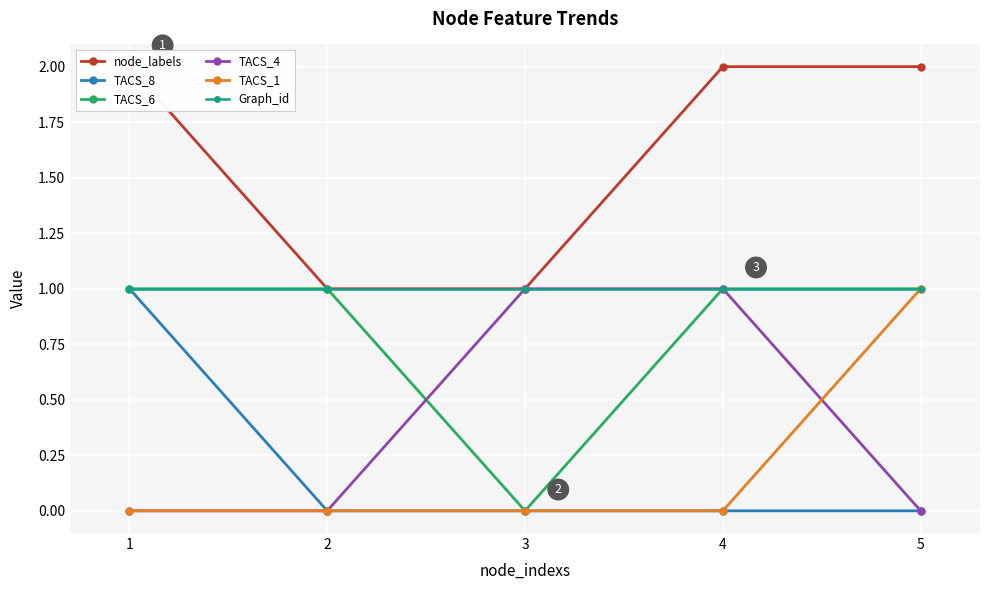

Which has a higher value, 5 or 4?

5